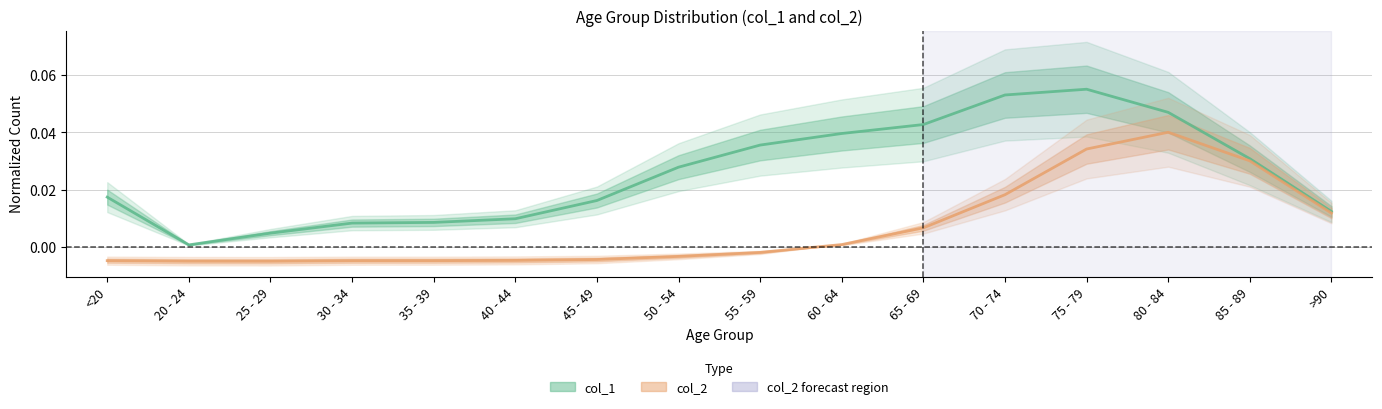

Reading left to right, list all the values displayed in this chart.

col_1: 0.0	0.0	0.0	0.0	0.0	0.0	0.0	0.0	0.0	0.0	0.0	0.1	0.1	0.0	0.0	0.0
col_2: -0.0	-0.0	-0.0	-0.0	-0.0	-0.0	-0.0	-0.0	-0.0	0.0	0.0	0.0	0.0	0.0	0.0	0.0